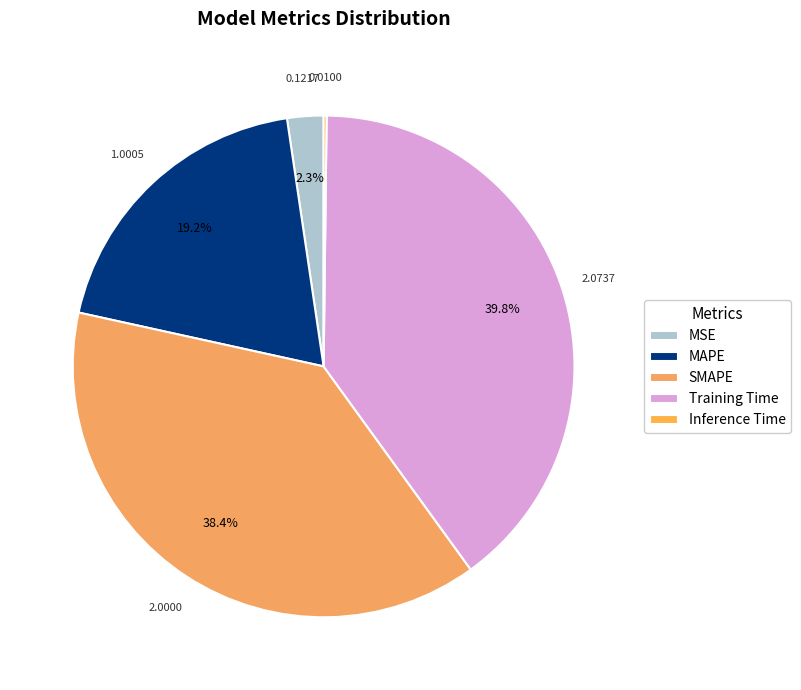

How many segments does this pie chart have?

5